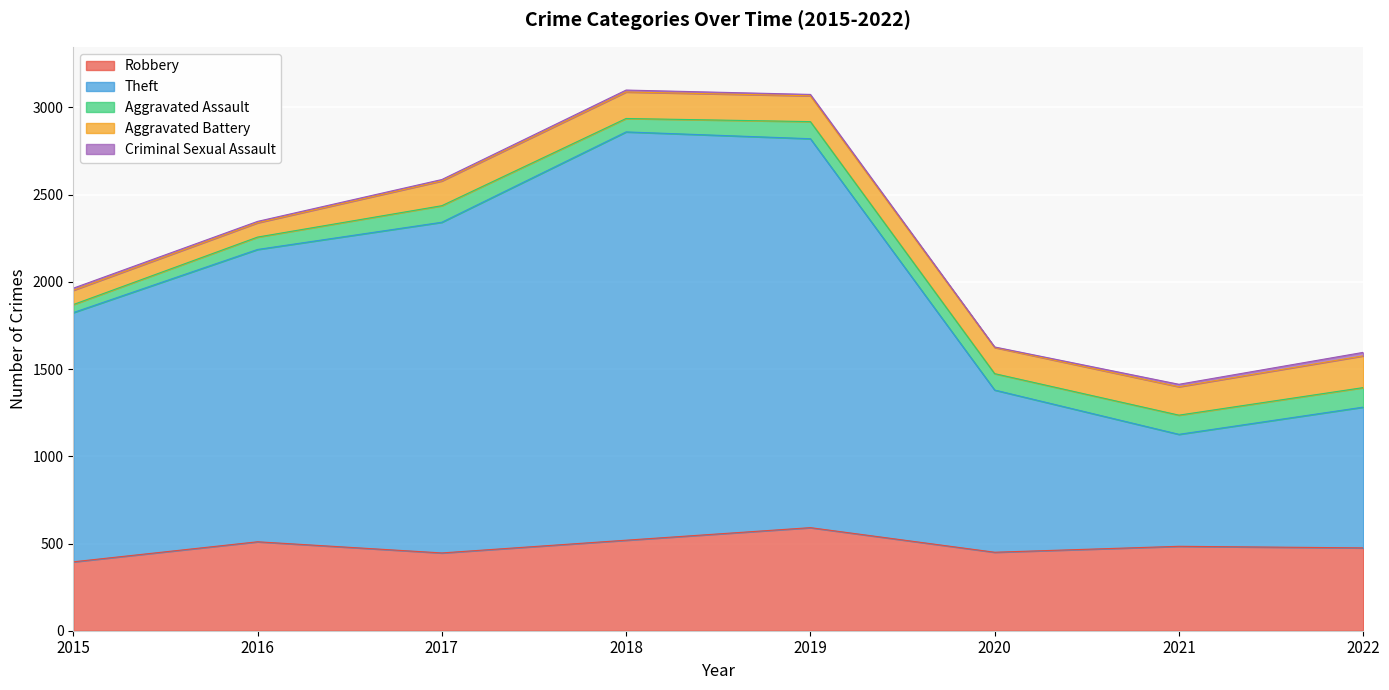

How many data points in Robbery are less than 484?

4